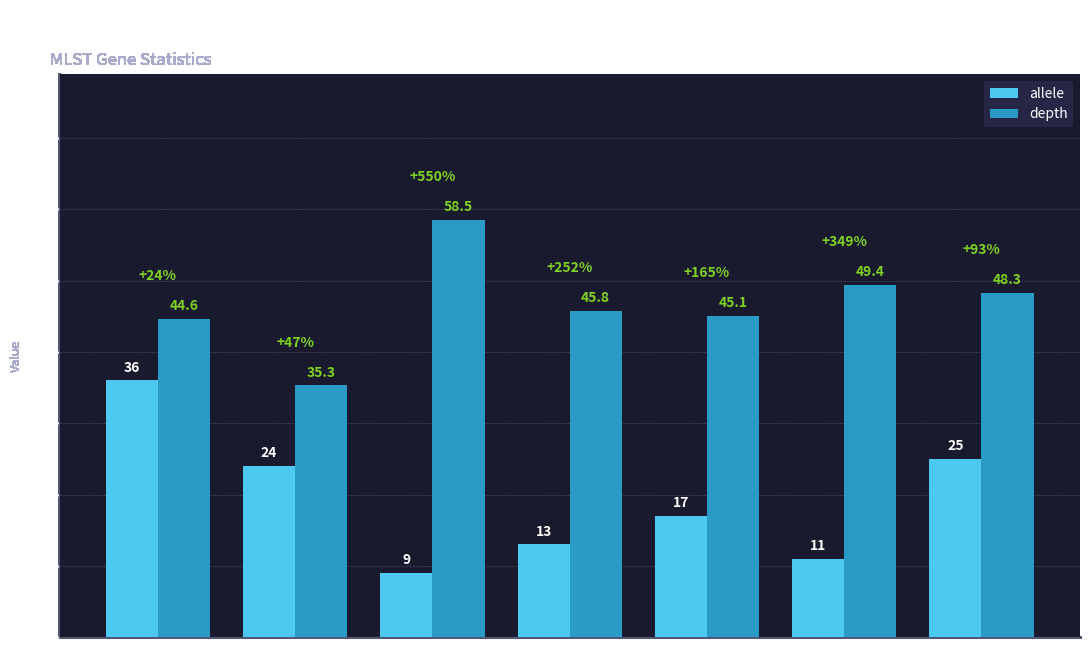

List the series in order of their overall mean, highest first.

depth, allele